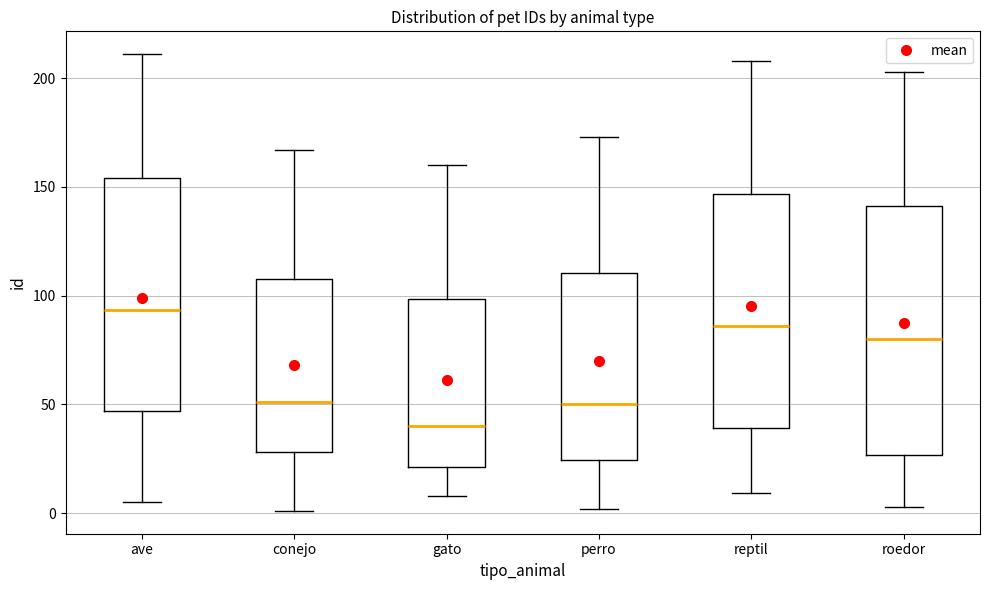

Comparing the boxes themselves (not the whiskers), which one is the tallest?

roedor